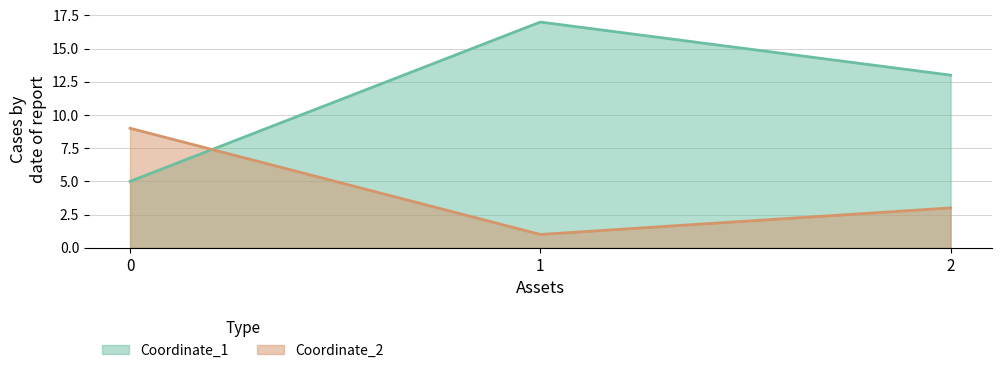

At which category is the sum across all series the highest?

1